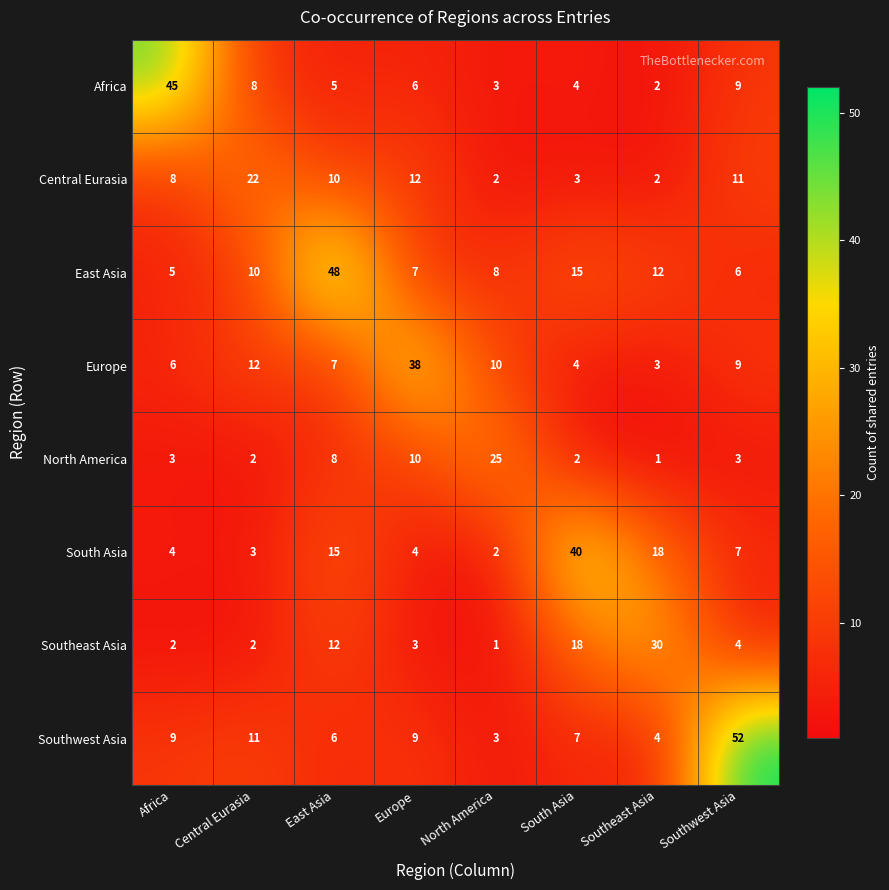

Rank the series by their maximum value, from highest to lowest.

Southwest Asia, East Asia, Africa, South Asia, Europe, Southeast Asia, North America, Central Eurasia